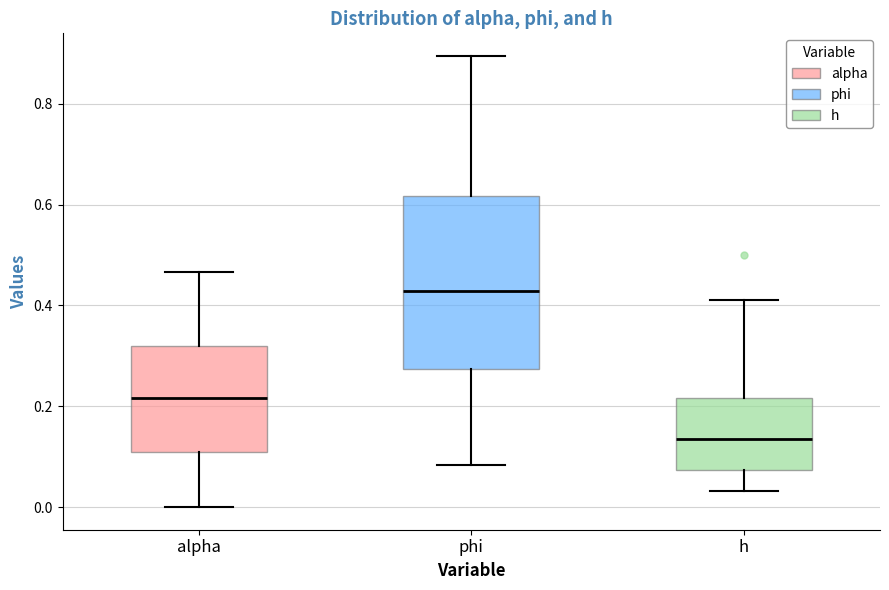

Which box's median line is the lowest?

h